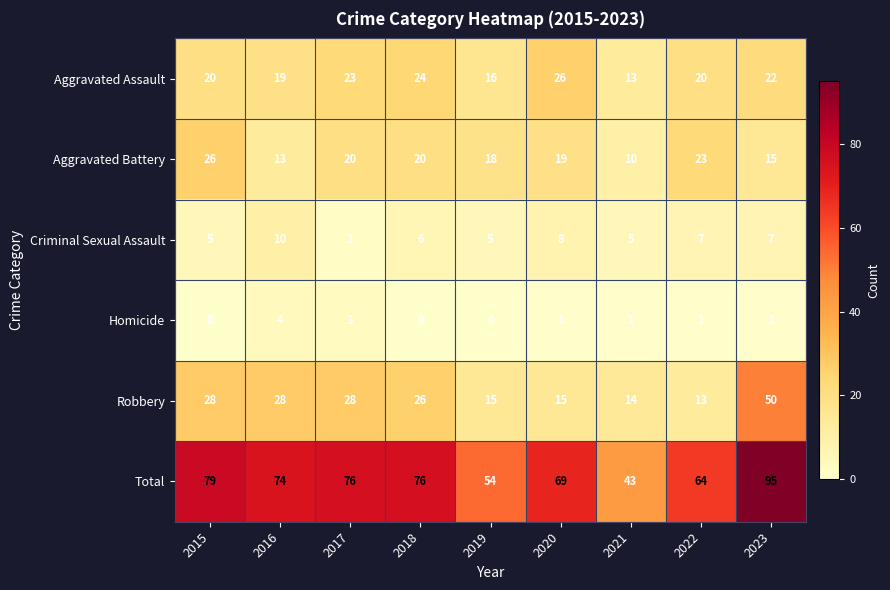

How many values in Homicide are above zero?

6